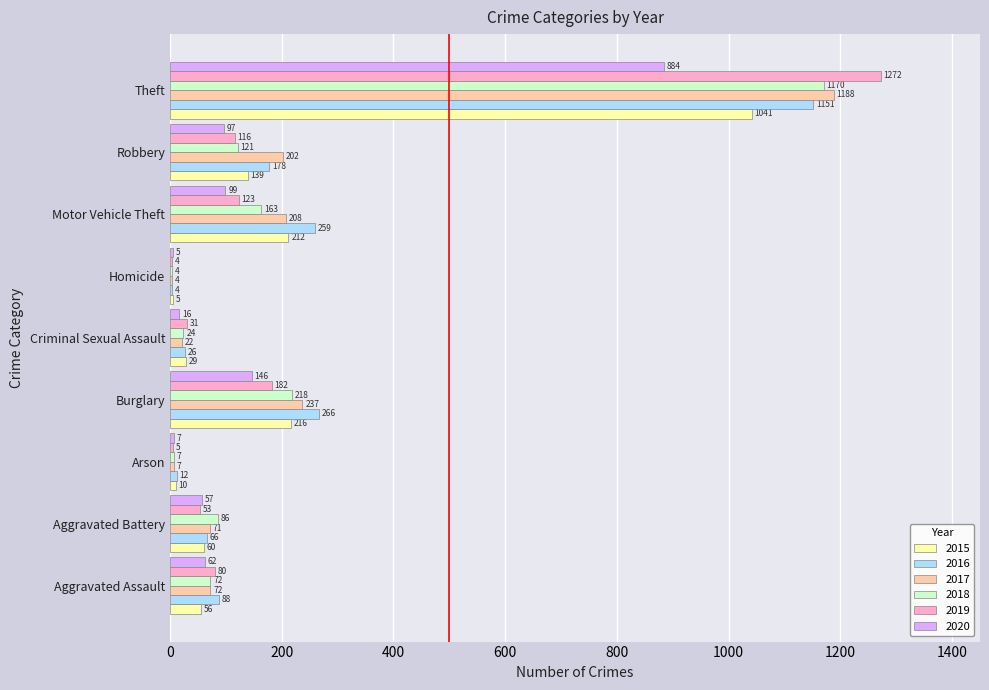

Where is 2020 nearest to the value 444?

Burglary